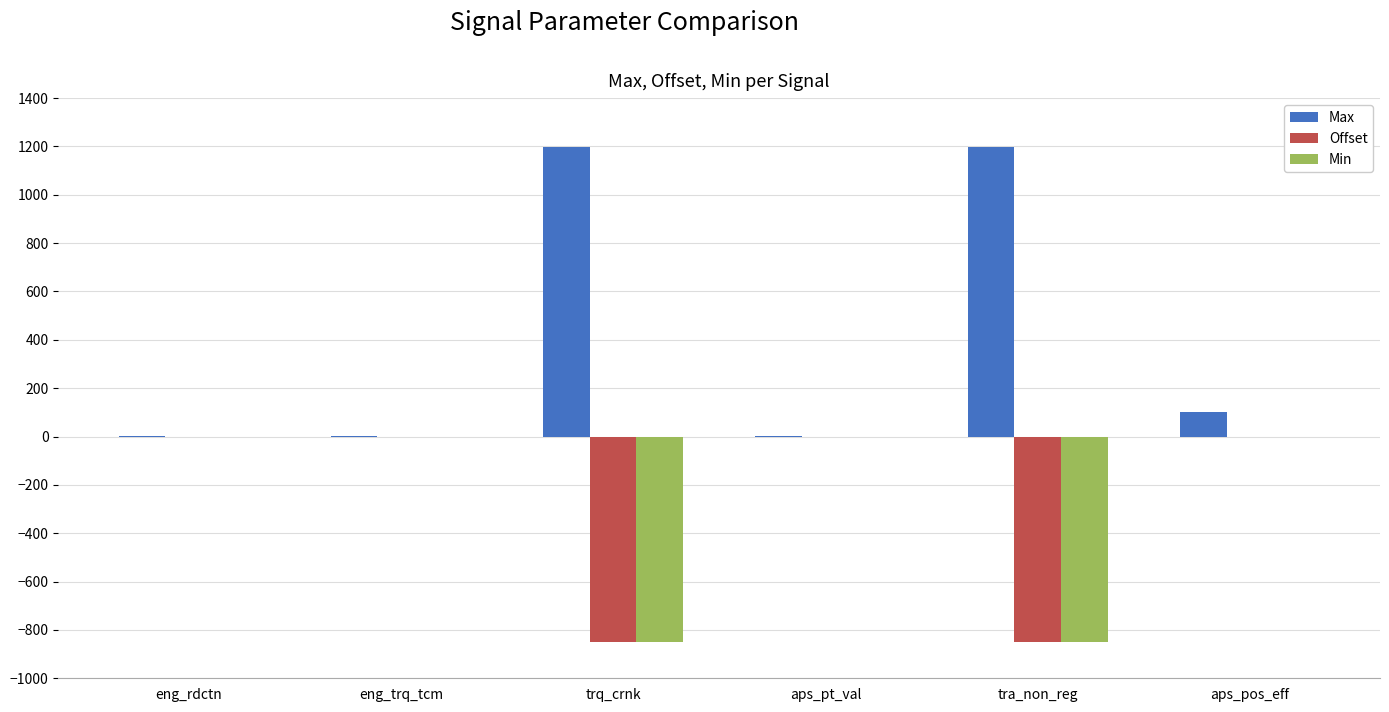

The Offset series shows 0.0 at eng_trq_tcm. True or false?

True